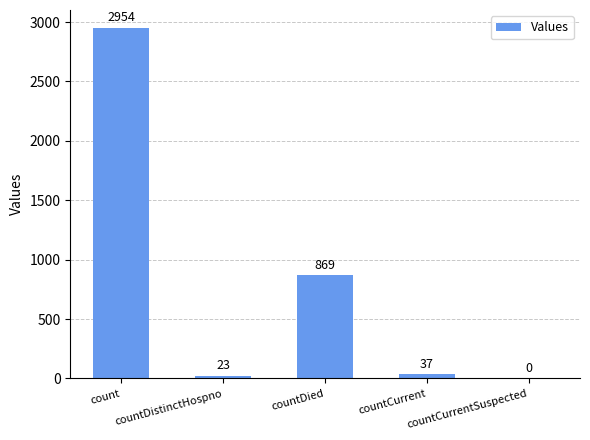

Between countCurrent and countDistinctHospno, which is larger?

countCurrent